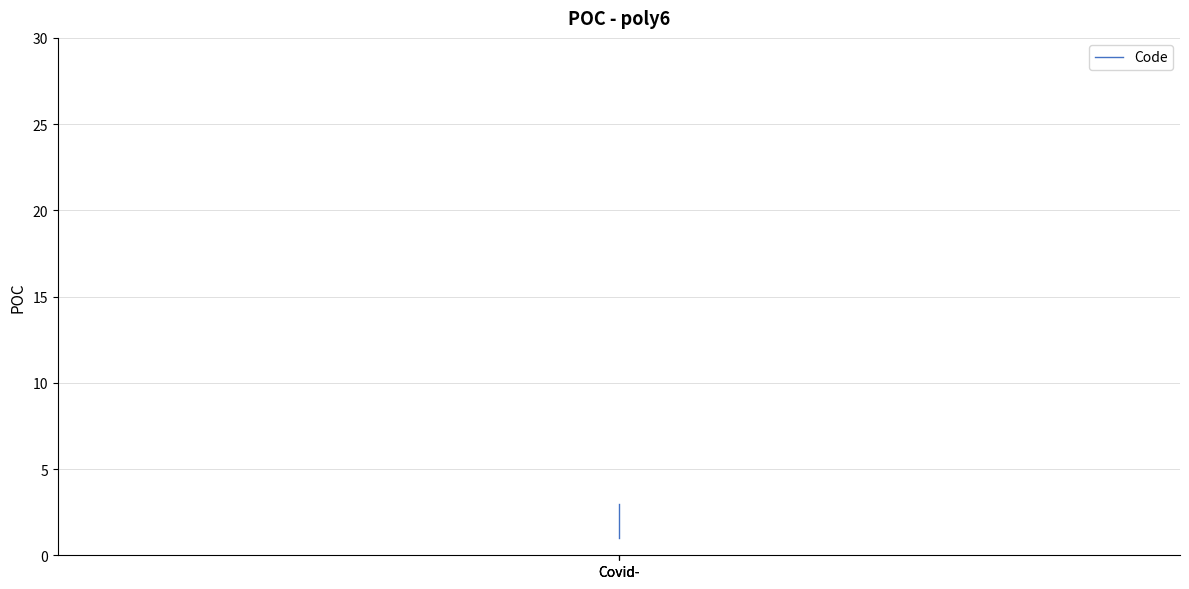

What is the minimum value shown in the chart?

1